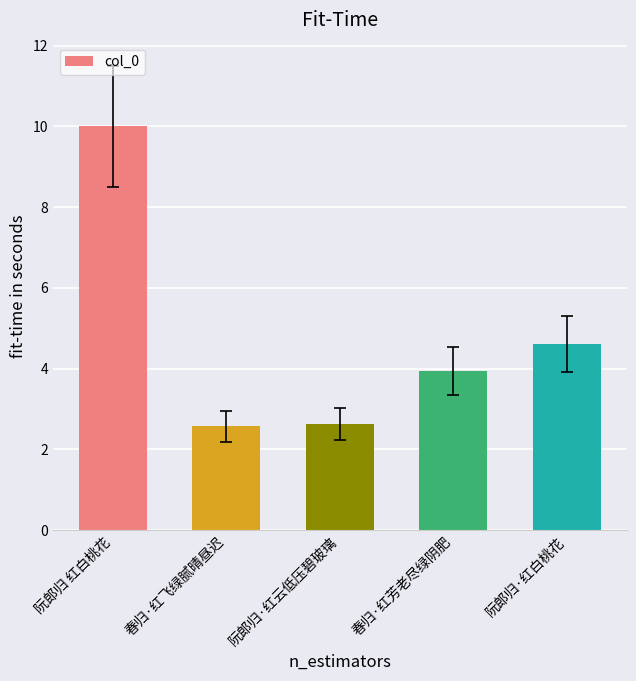

What is the difference between the values at 阮郎归 红白桃花 and 春归·红芳老尽绿阴肥?

6.1